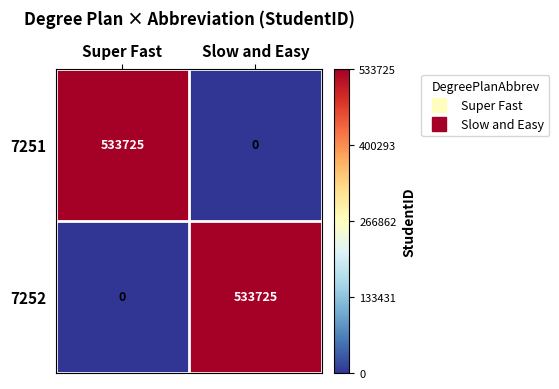

At which label does 7252 reach its peak?

Slow and Easy